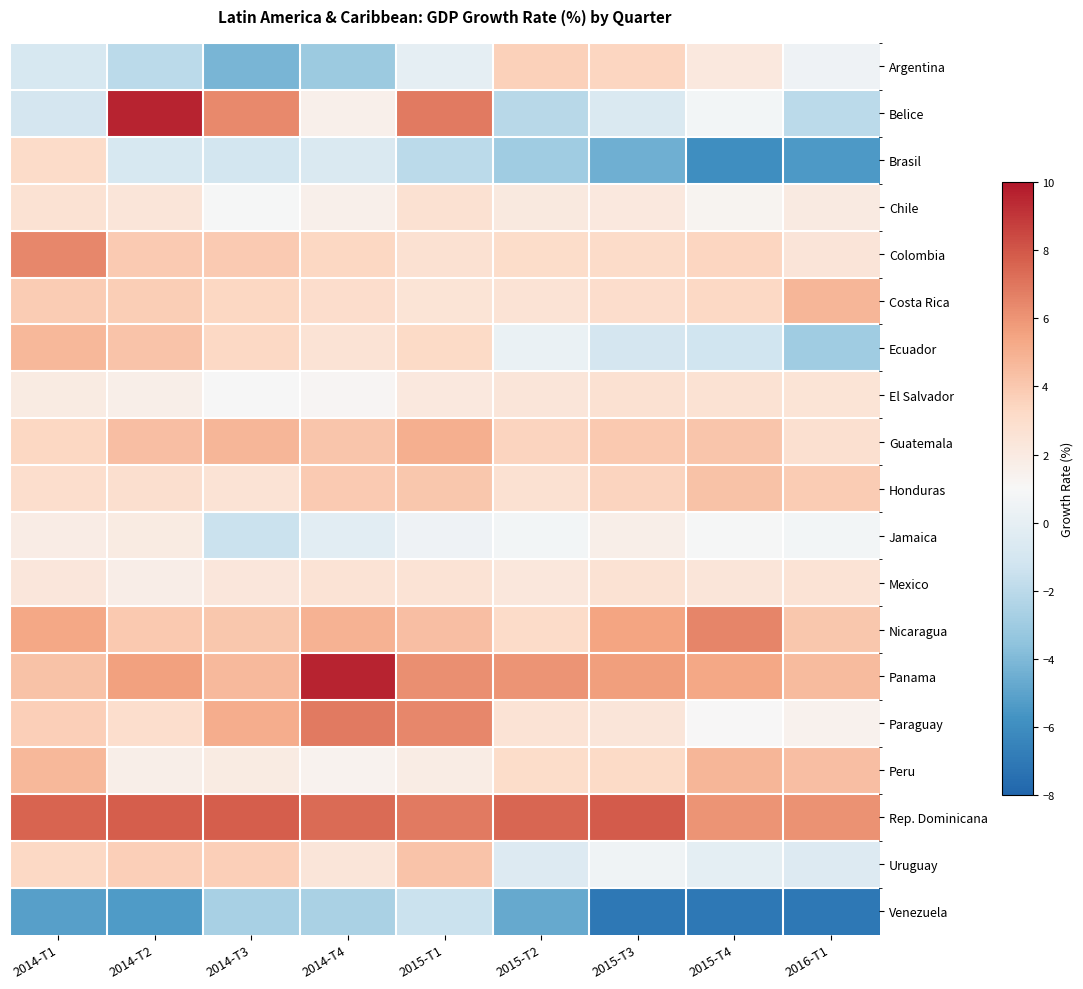

What is the smallest value displayed?

-7.1